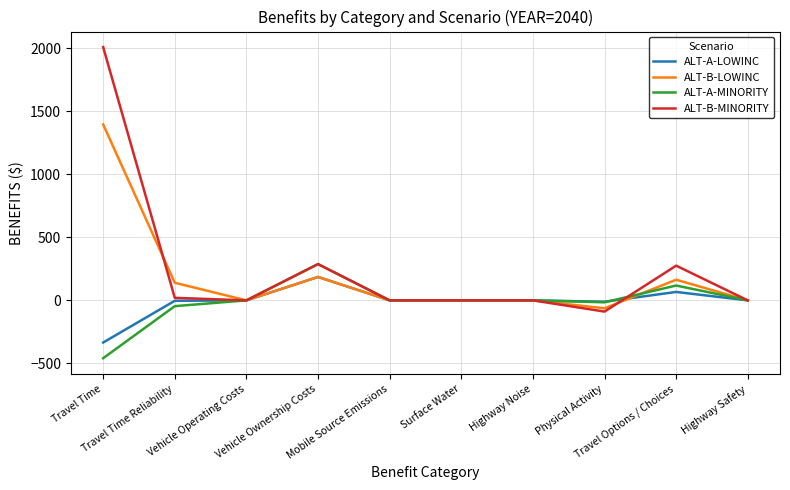

Rank the series by their maximum value, from lowest to highest.

ALT-A-LOWINC, ALT-A-MINORITY, ALT-B-LOWINC, ALT-B-MINORITY